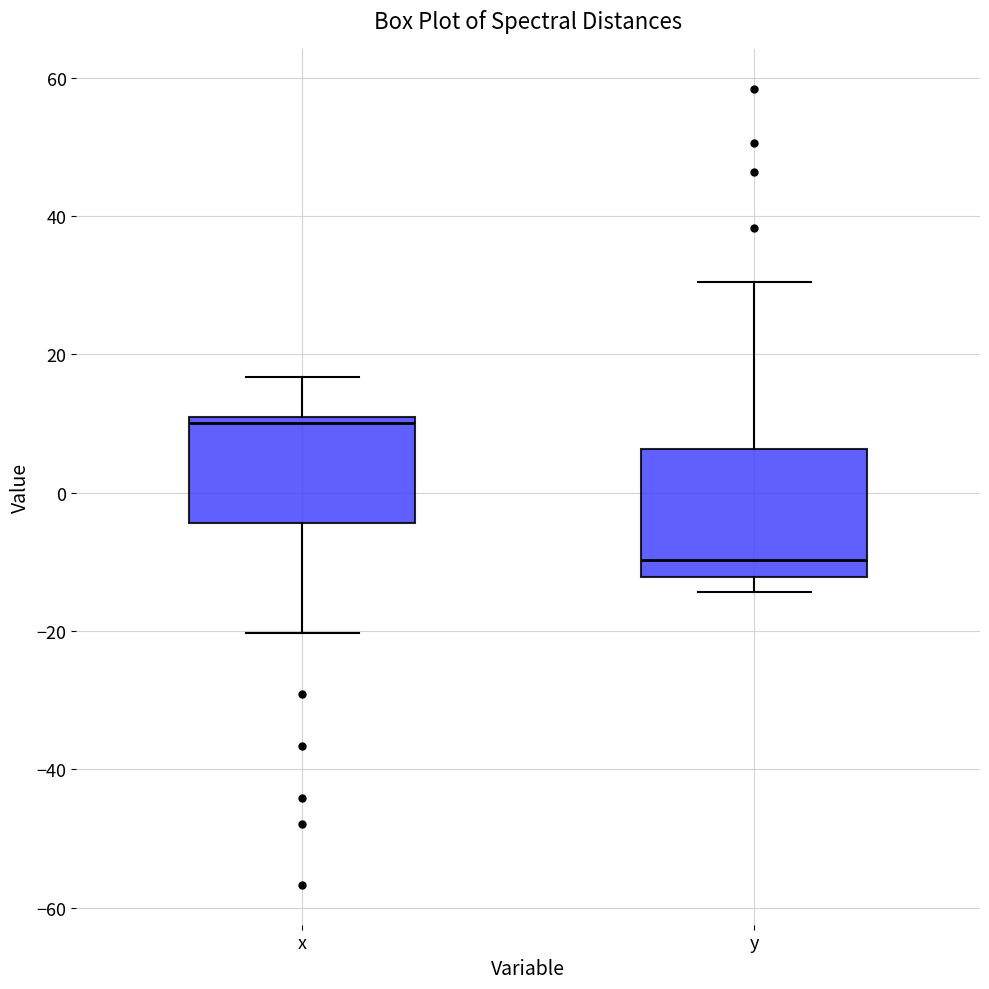

Which box's median line is the lowest?

y